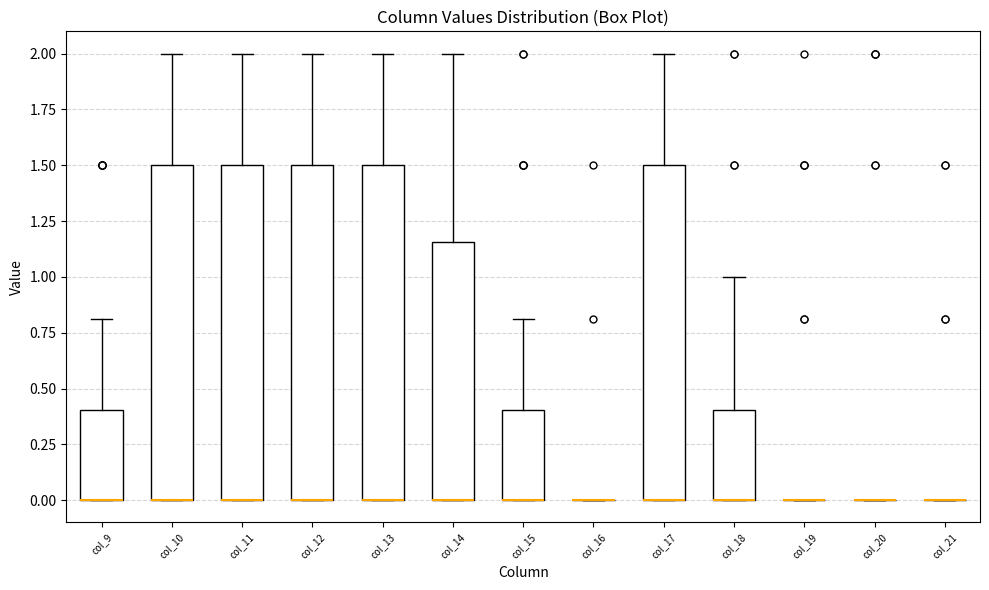

Where is the lower edge of the box for col_12 on the y-axis? The values are not printed on the chart, so give them approximately, as read against the axis.

0.00